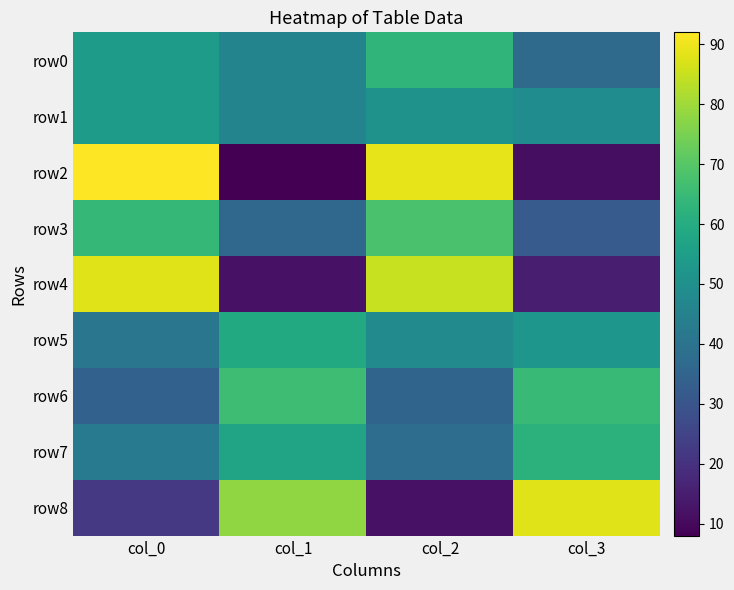

How many data points does each series have?

4